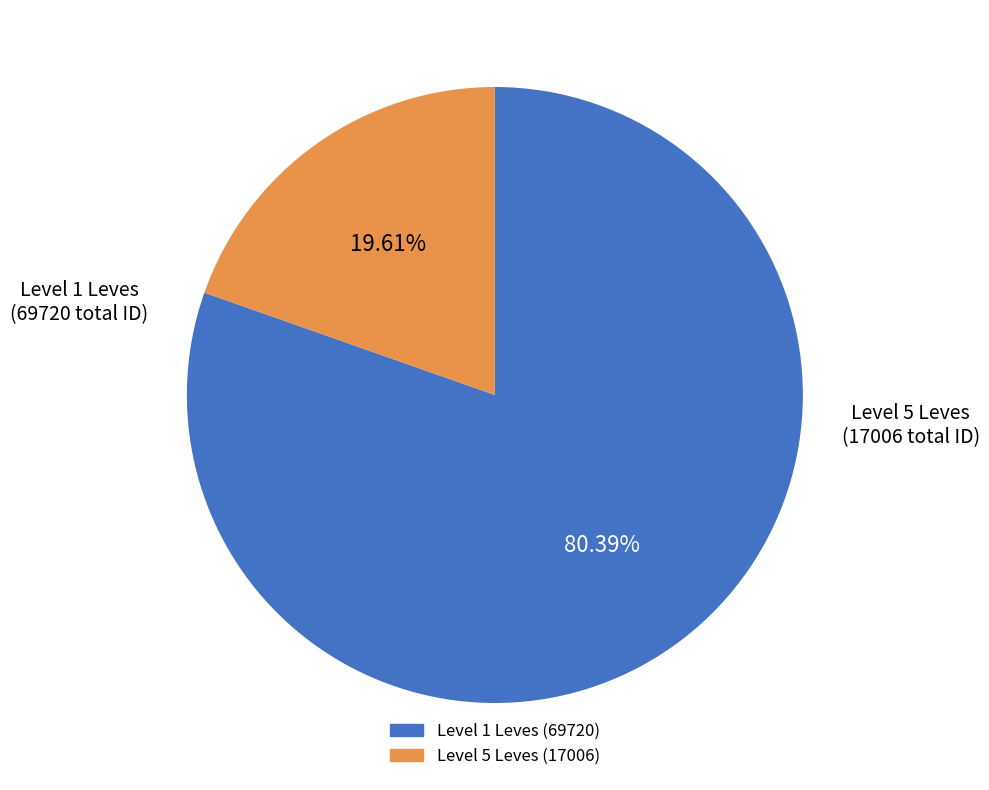

Is there any slice that represents more than half of the pie?

Yes